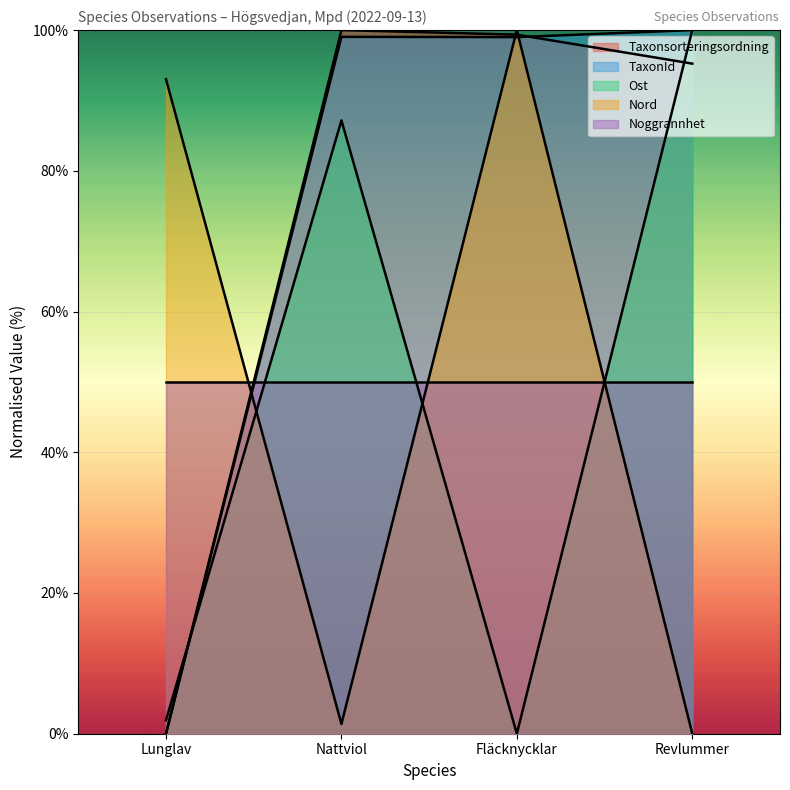

True or false: Taxonsorteringsordning has a value of 32.1 at Lunglav.

False